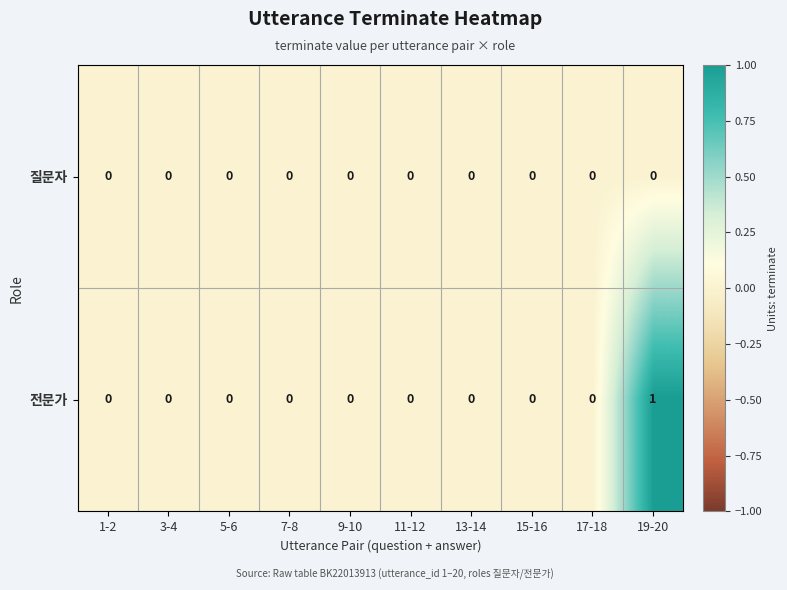

Count the 전문가 values in the range 0 to 1.

10